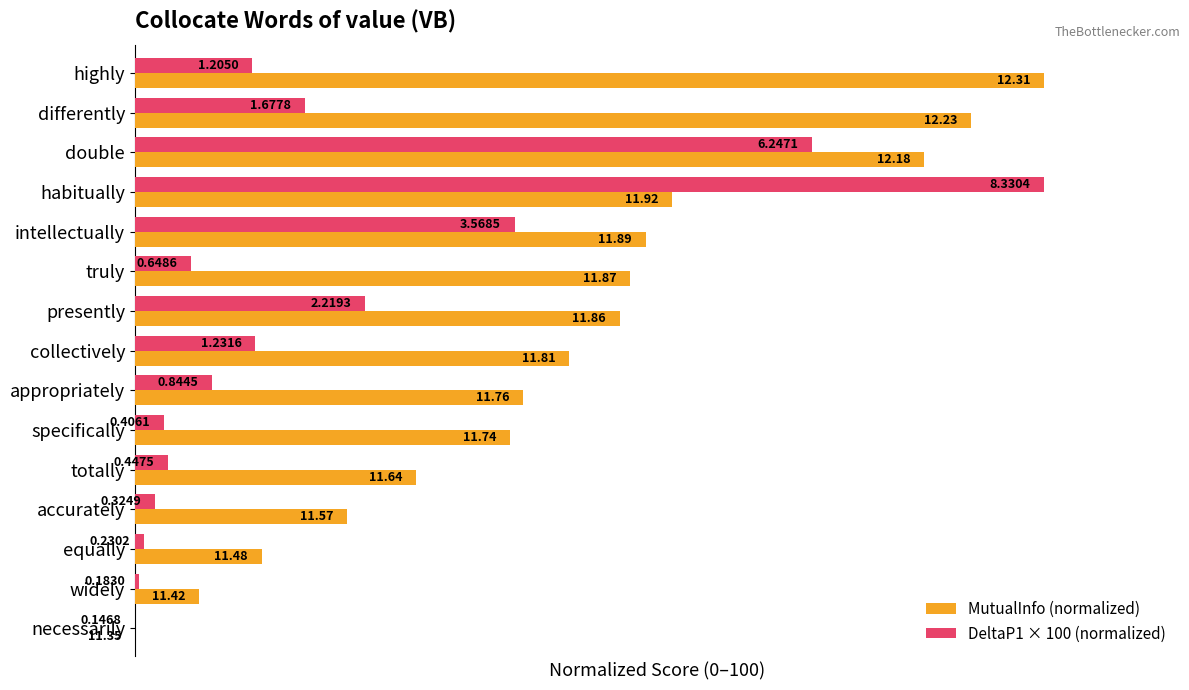

What are all the series names shown in the legend?

MutualInfo (normalized), DeltaP1 × 100 (normalized)